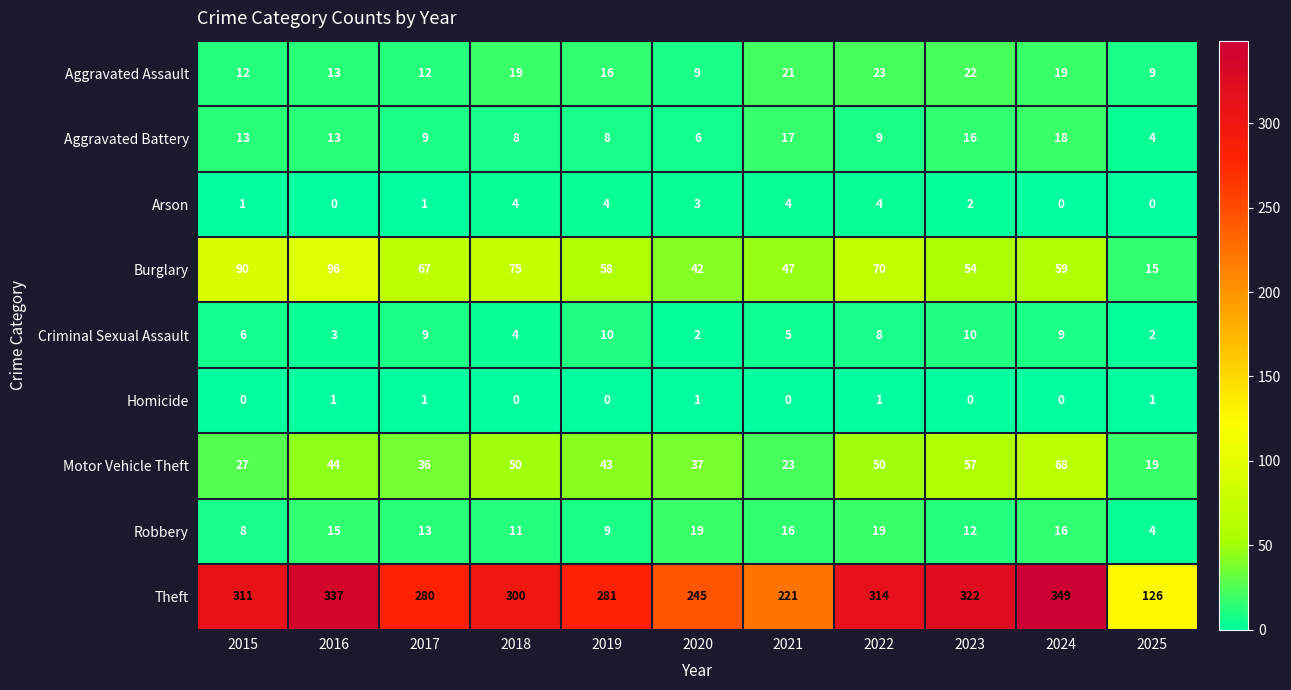

What is the highest value of the Criminal Sexual Assault series?

10